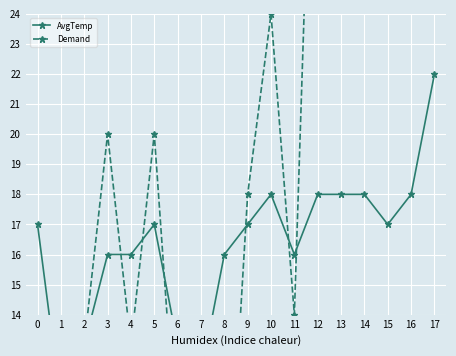

Does the chart display data point markers on the line(s)?

Yes